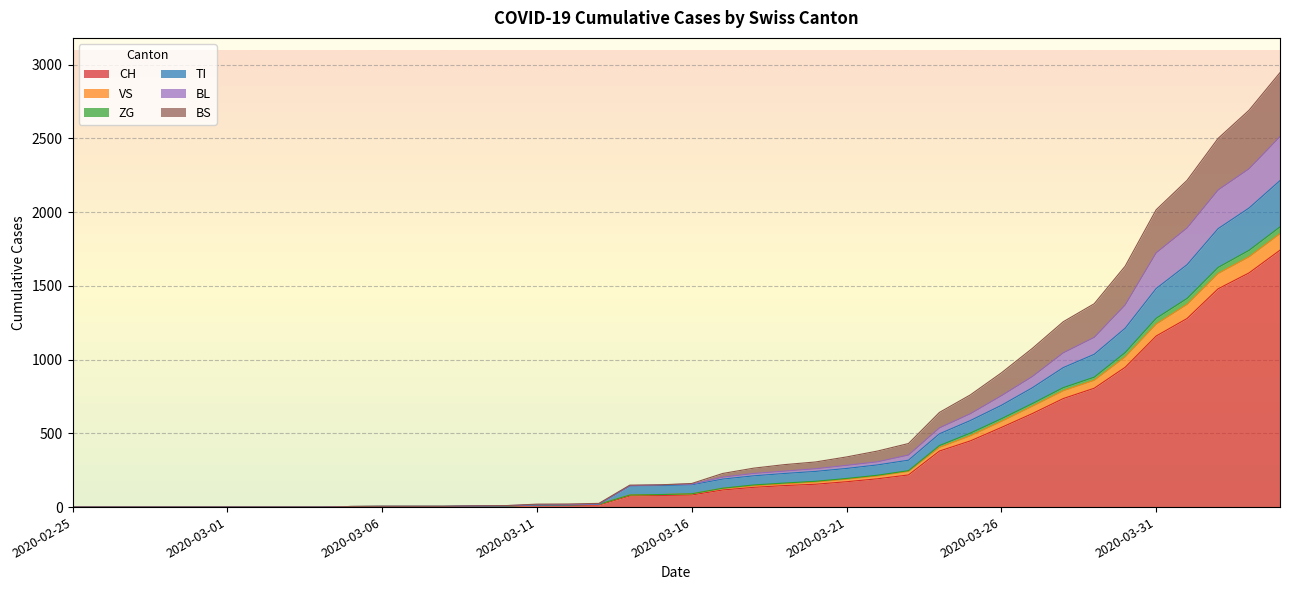

Between 2020-03-26 and 2020-03-09, which is larger?

2020-03-26